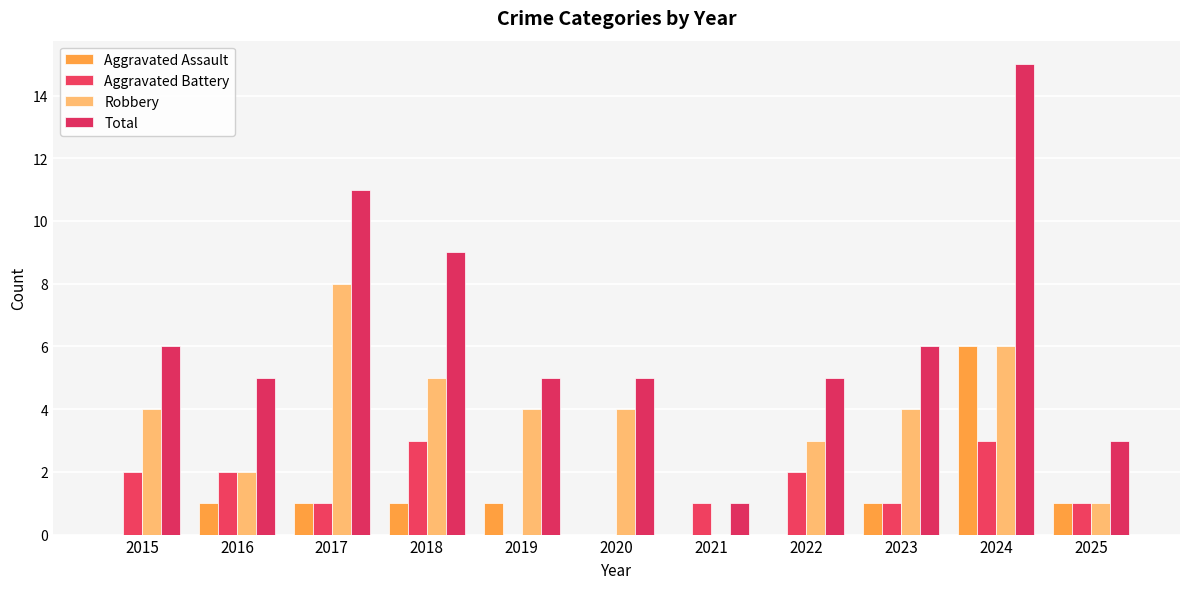

What is the difference between the maximum and minimum values in the Aggravated Battery series?

3